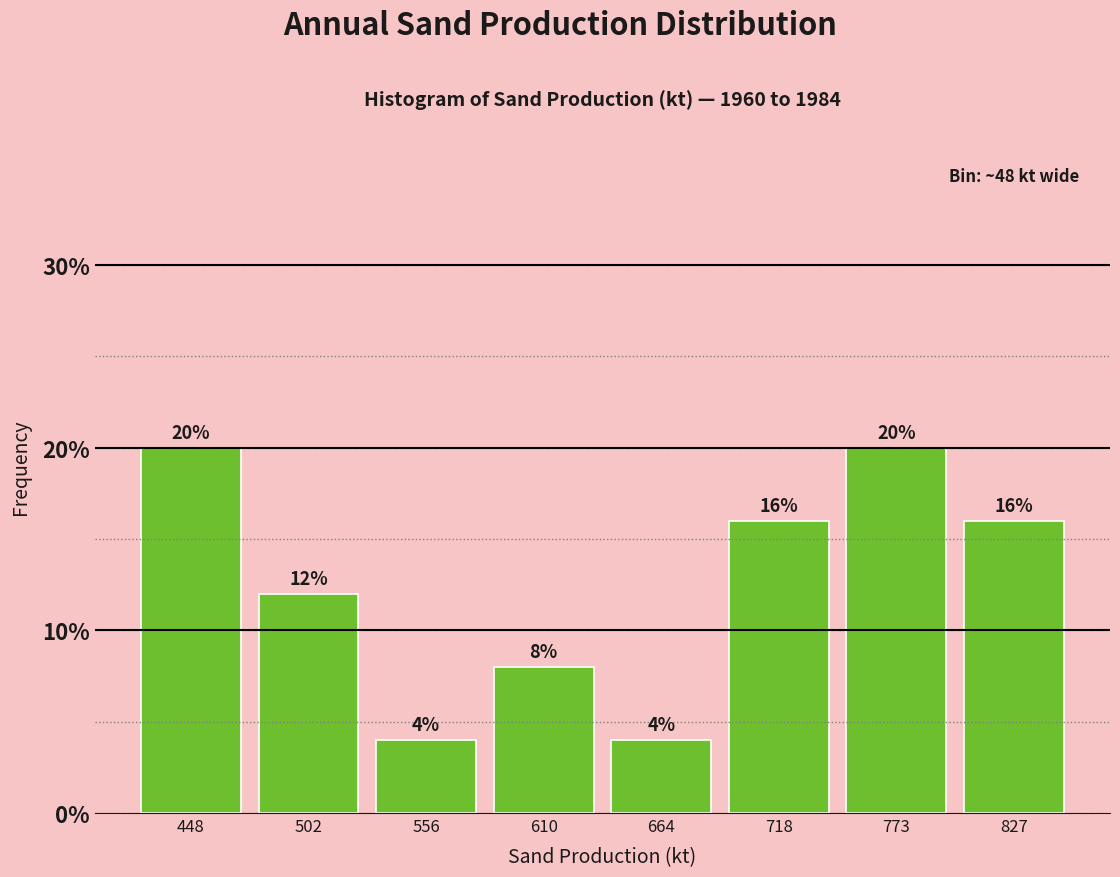

Reading left to right, what are all the values shown in this chart?

448=20	502=12	556=4	610=8	664=4	718=16	773=20	827=16